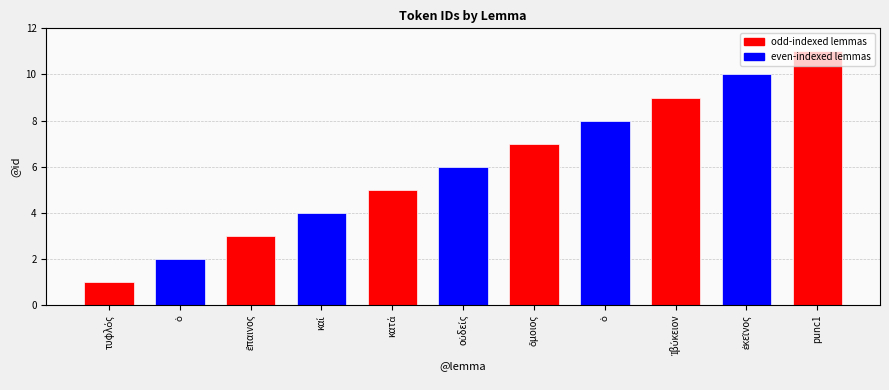

What is the value of the 5th bar from the left?

5